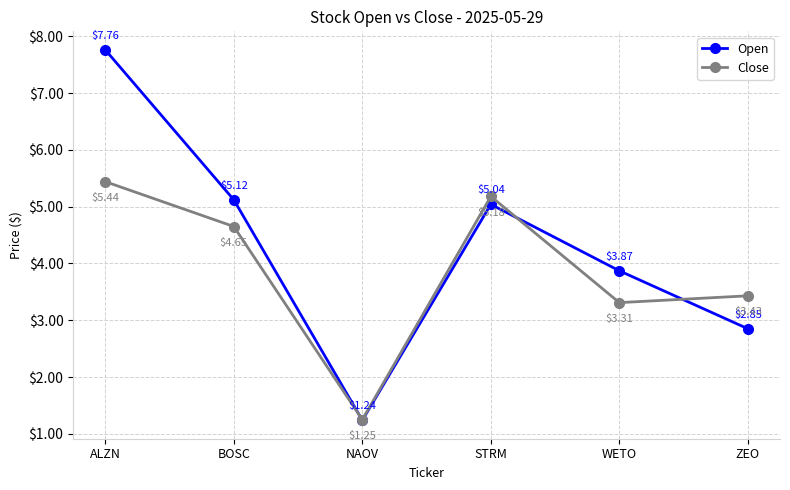

What is the label of the 6th point from the right?

ALZN